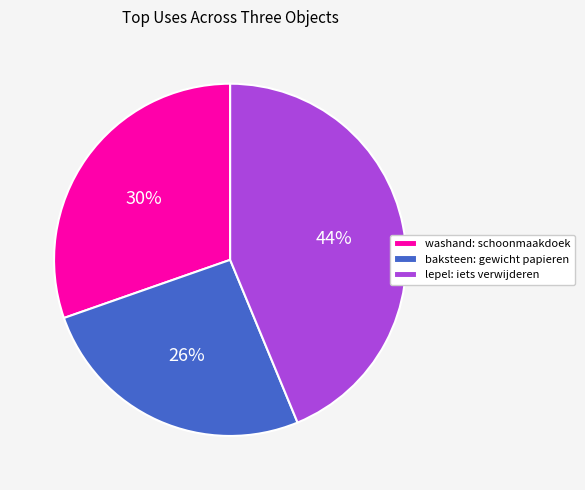

Approximately how many times larger is the value at lepel: iets verwijderen compared to baksteen: gewicht papieren?

1.7